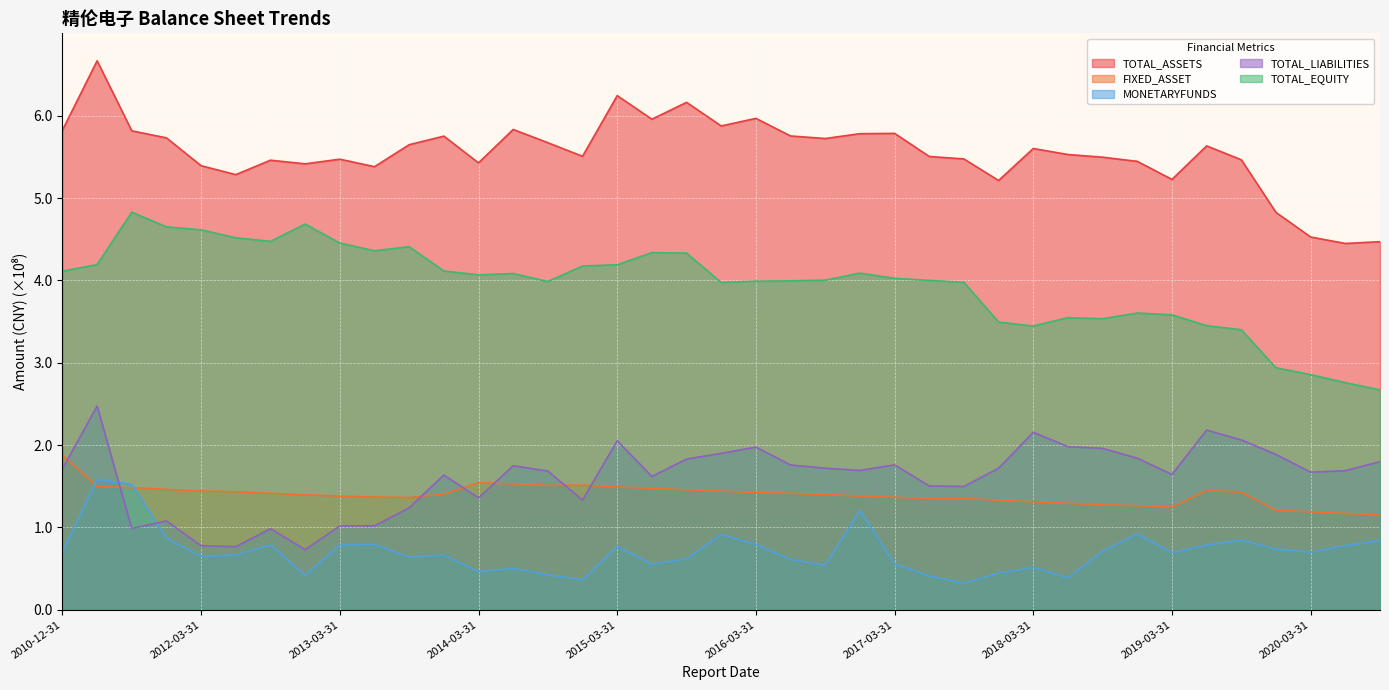

What is the difference between the maximum and second lowest values in the TOTAL_LIABILITIES series?

1.7